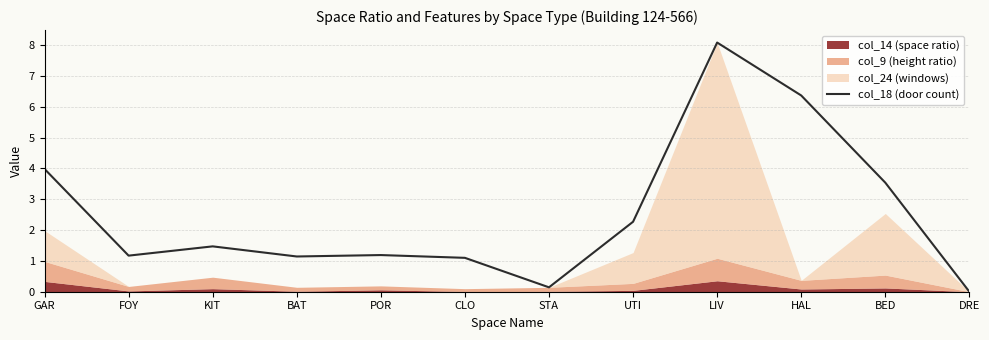

Is it true that the value at KIT is 1.5?

True